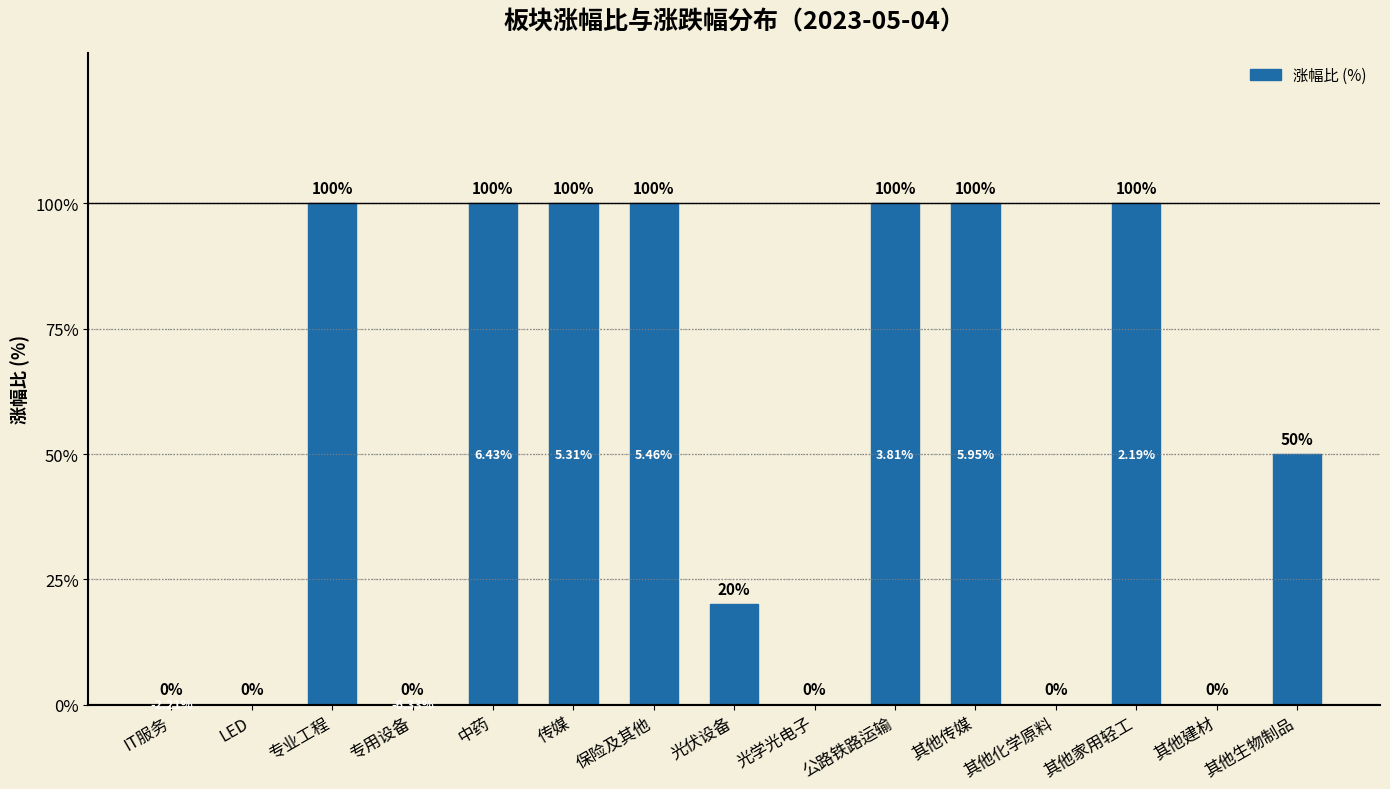

What is the sum of the values at LED and 其他生物制品?

50